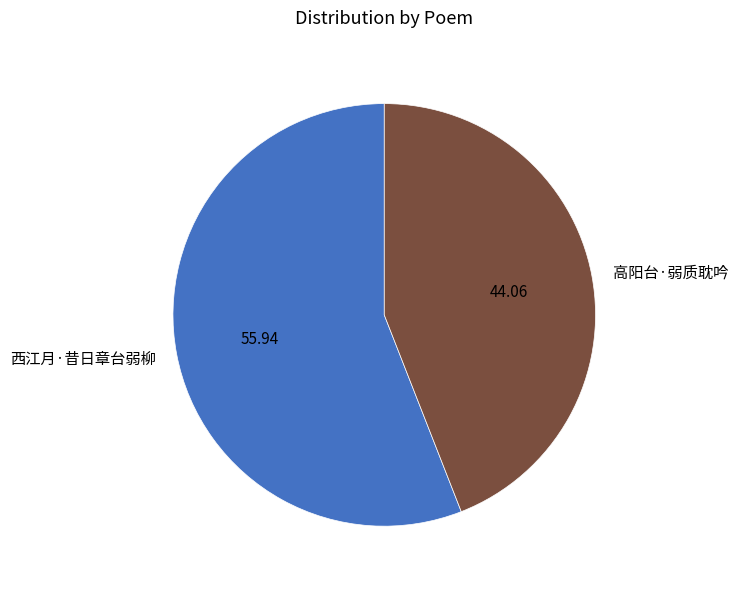

Combined, do 高阳台·弱质耽吟 and 西江月·昔日章台弱柳 account for over 50%?

Yes